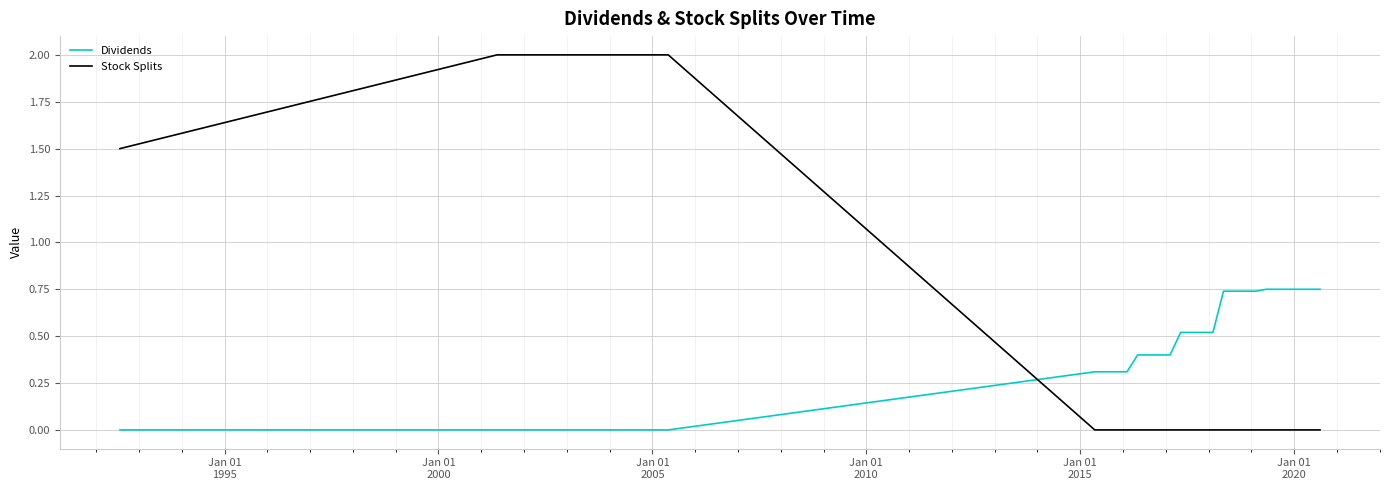

List the series in order of their peak value, lowest first.

Dividends, Stock Splits